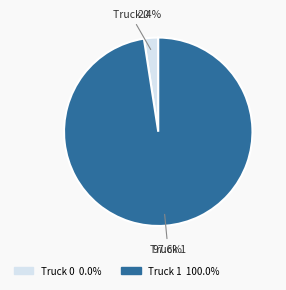

Rank the categories by value from lowest to highest.

Truck 0, Truck 1